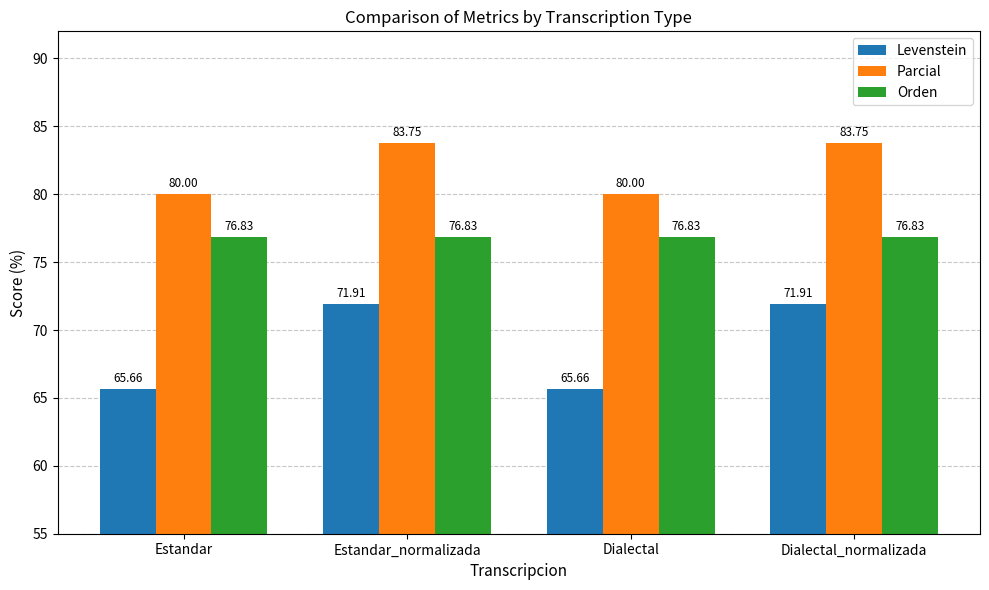

Reading left to right, list all the values displayed in this chart.

Levenstein: Estandar=65.7	Estandar_normalizada=71.9	Dialectal=65.7	Dialectal_normalizada=71.9
Parcial: Estandar=80.0	Estandar_normalizada=83.8	Dialectal=80.0	Dialectal_normalizada=83.8
Orden: Estandar=76.8	Estandar_normalizada=76.8	Dialectal=76.8	Dialectal_normalizada=76.8